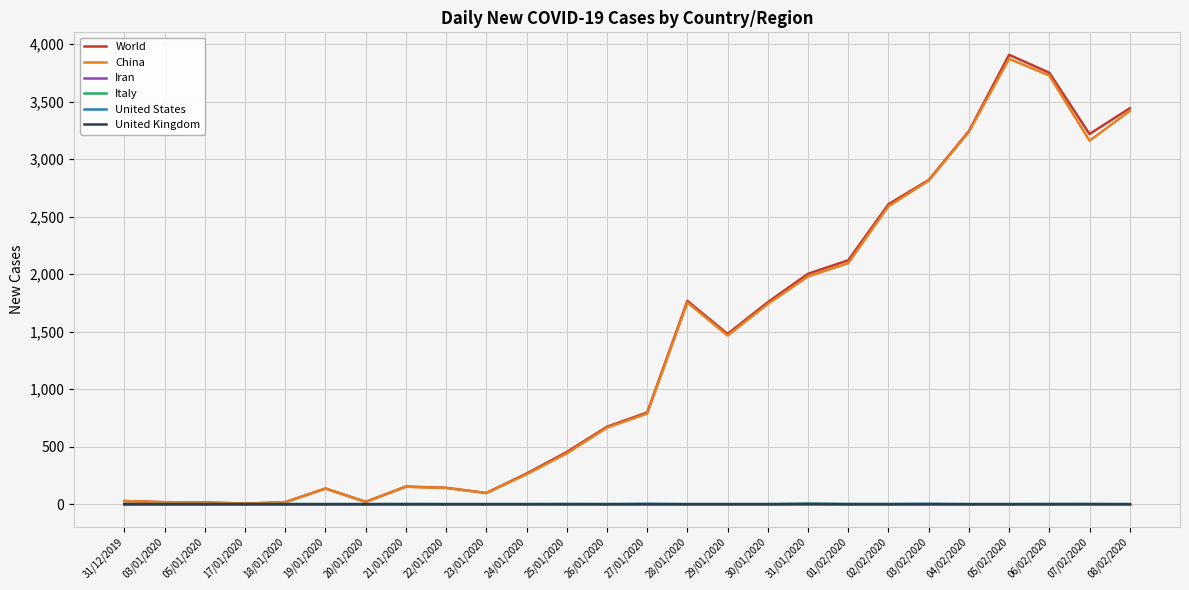

The China series shows 1466 at 29/01/2020. True or false?

True